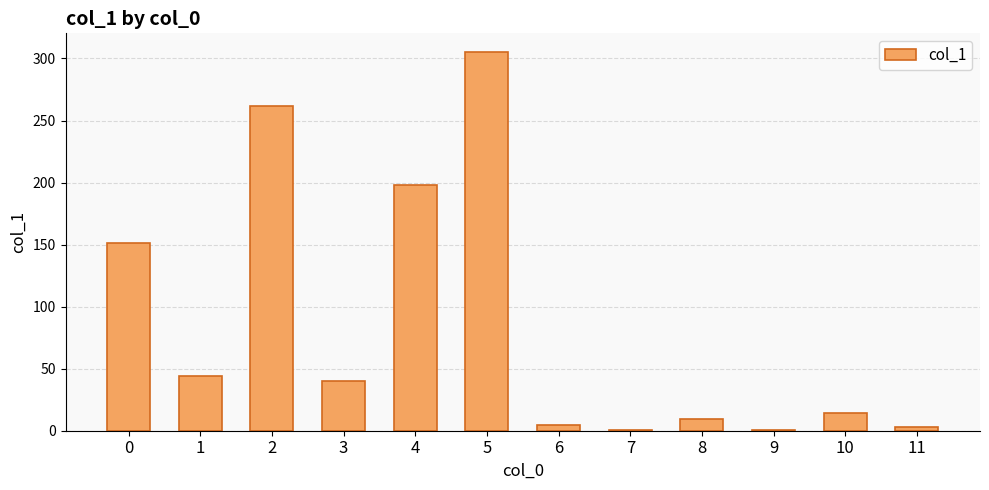

What is the maximum value shown in the chart?

305.0